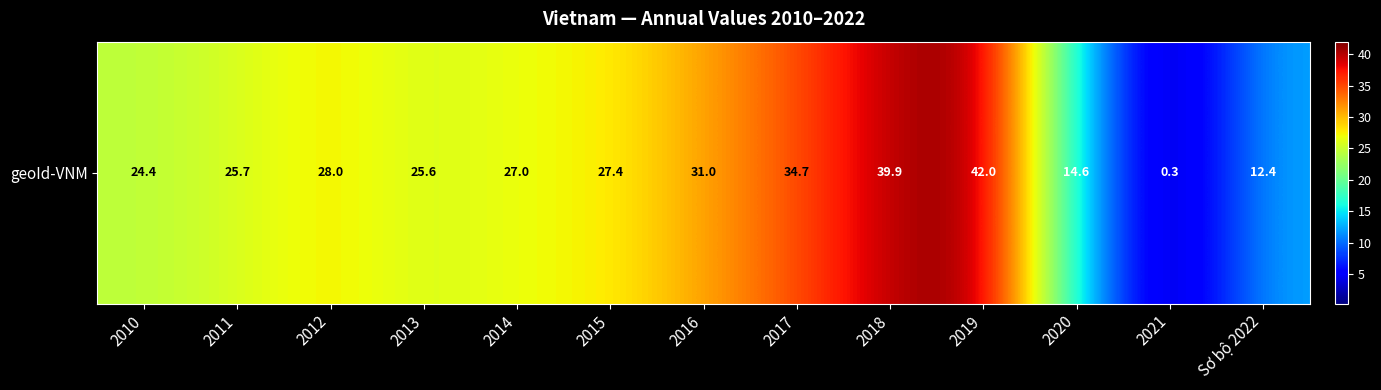

What is the change in value from 2010 to 2014?

+2.6